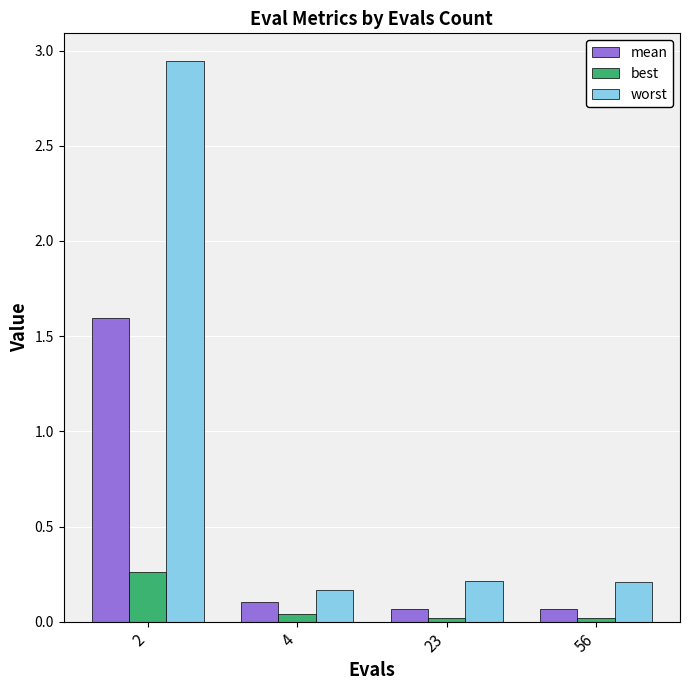

At how many categories does at least one series exceed 0?

4